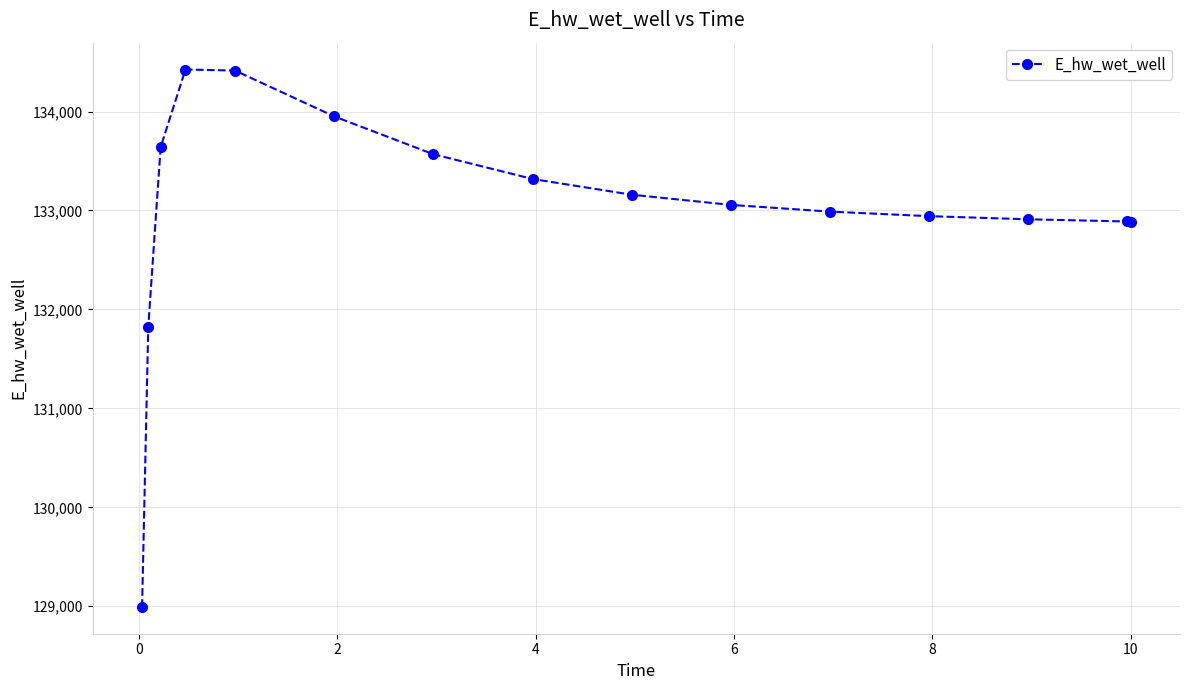

What is the average value?

132998.0